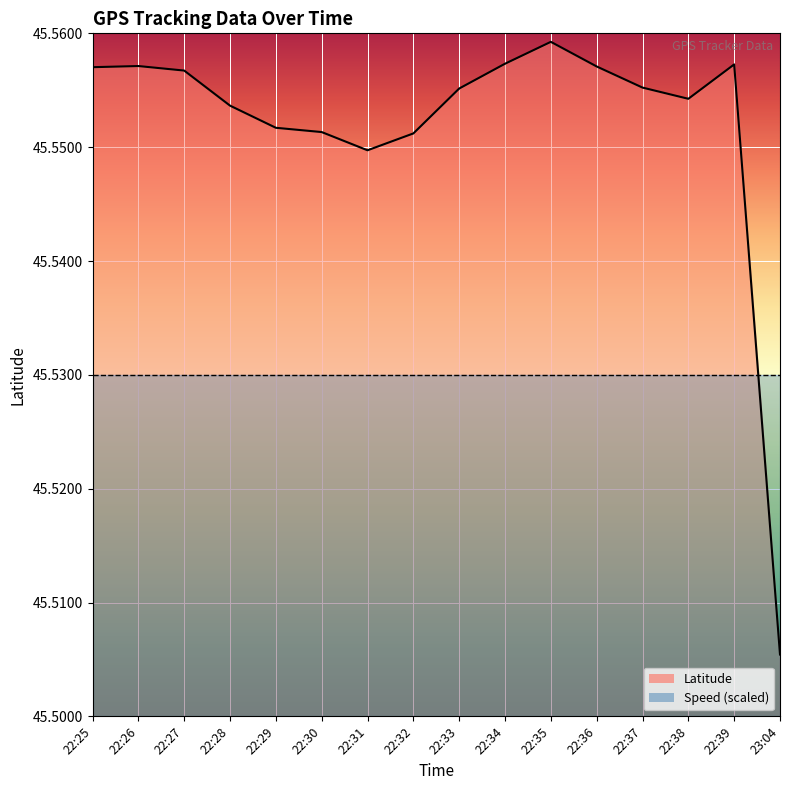

Reading right to left, list all the values displayed in this chart.

23:04=45.5	22:39=45.6	22:38=45.6	22:37=45.6	22:36=45.6	22:35=45.6	22:34=45.6	22:33=45.6	22:32=45.6	22:31=45.5	22:30=45.6	22:29=45.6	22:28=45.6	22:27=45.6	22:26=45.6	22:25=45.6